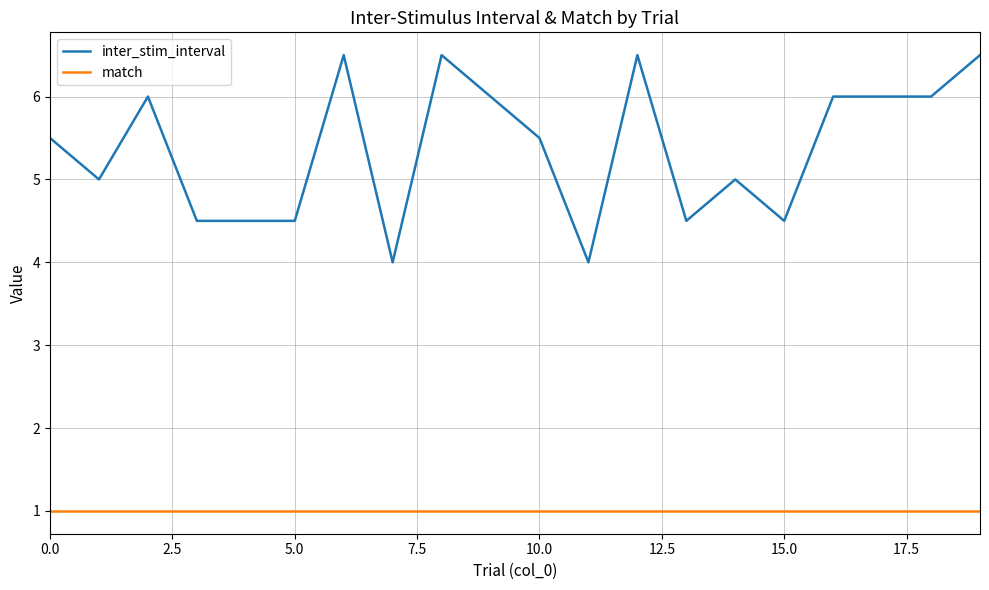

Which series has the largest total across all categories?

inter_stim_interval